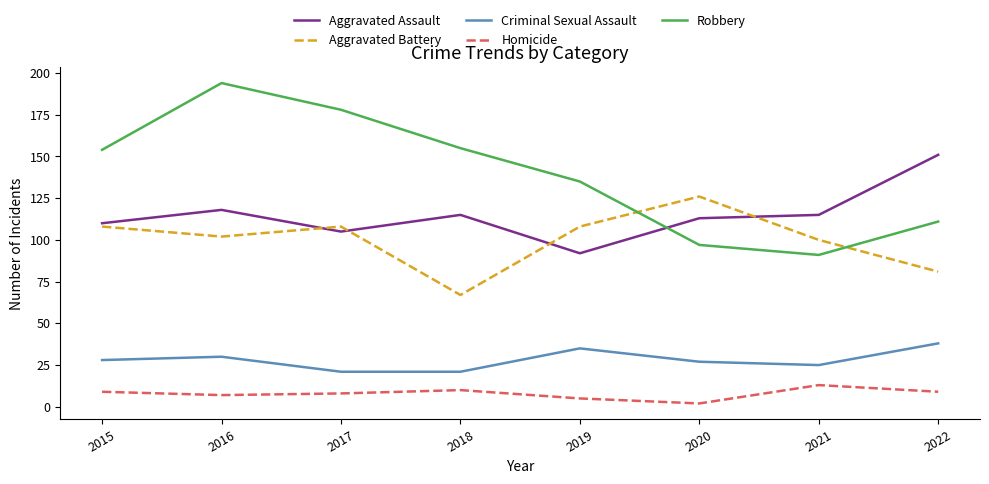

The Aggravated Battery series shows 39 at 2022. True or false?

False